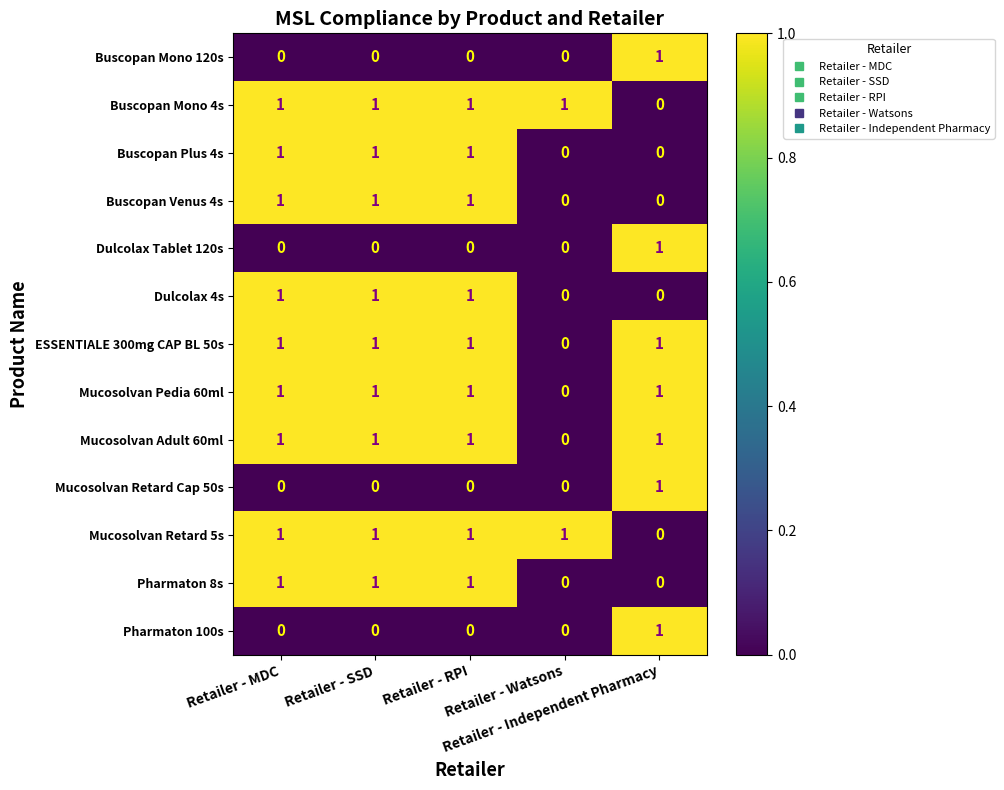

At how many categories does at least one series exceed 0?

5